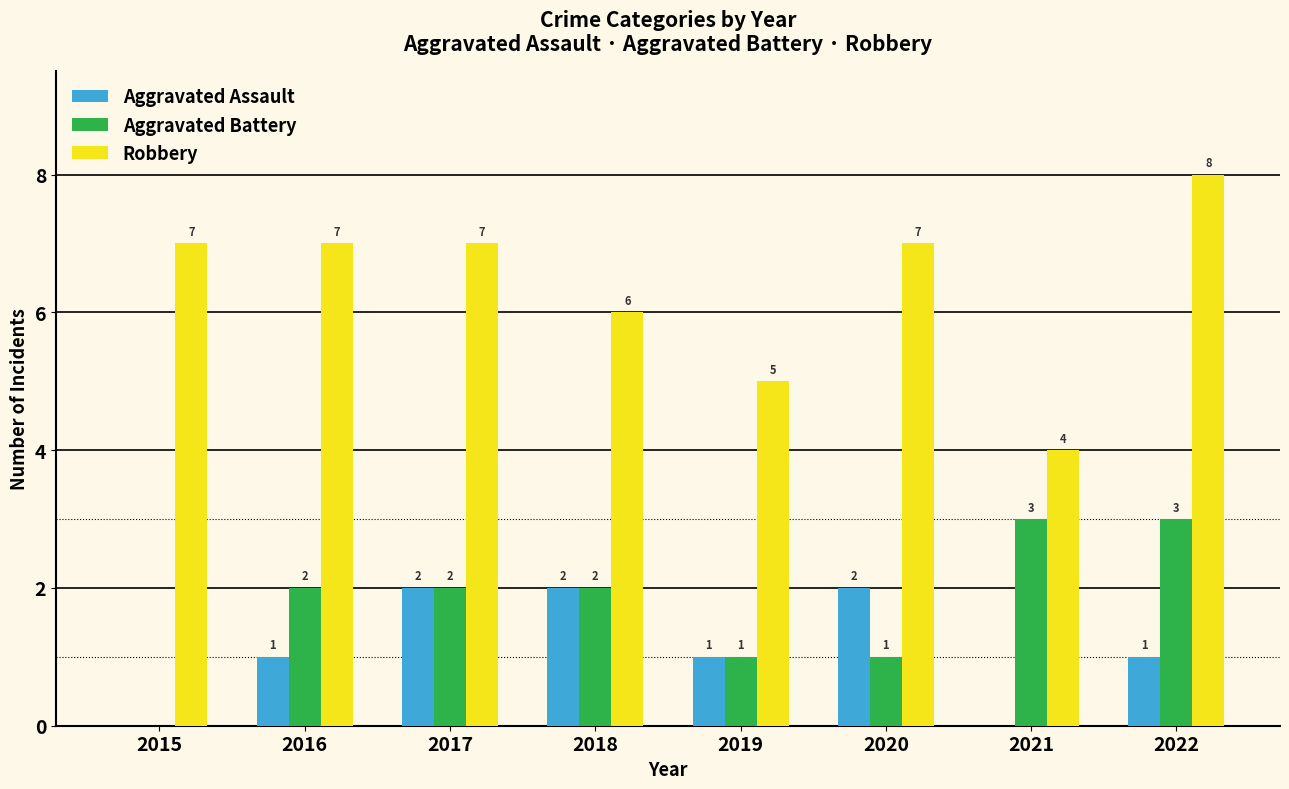

Reading left to right, extract all data points from this chart.

Aggravated Assault: 2015=0	2016=1	2017=2	2018=2	2019=1	2020=2	2021=0	2022=1
Aggravated Battery: 2015=0	2016=2	2017=2	2018=2	2019=1	2020=1	2021=3	2022=3
Robbery: 2015=7	2016=7	2017=7	2018=6	2019=5	2020=7	2021=4	2022=8